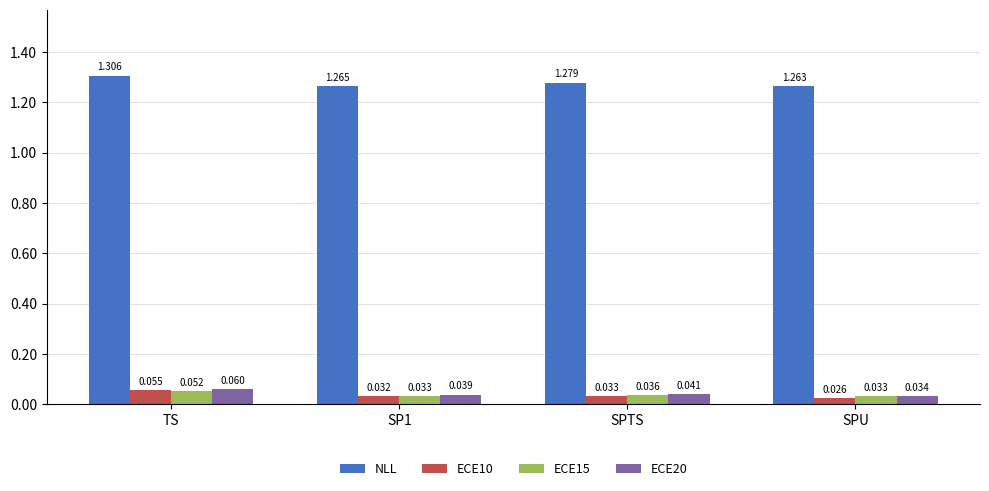

List the series in order of their peak value, lowest first.

ECE15, ECE10, ECE20, NLL